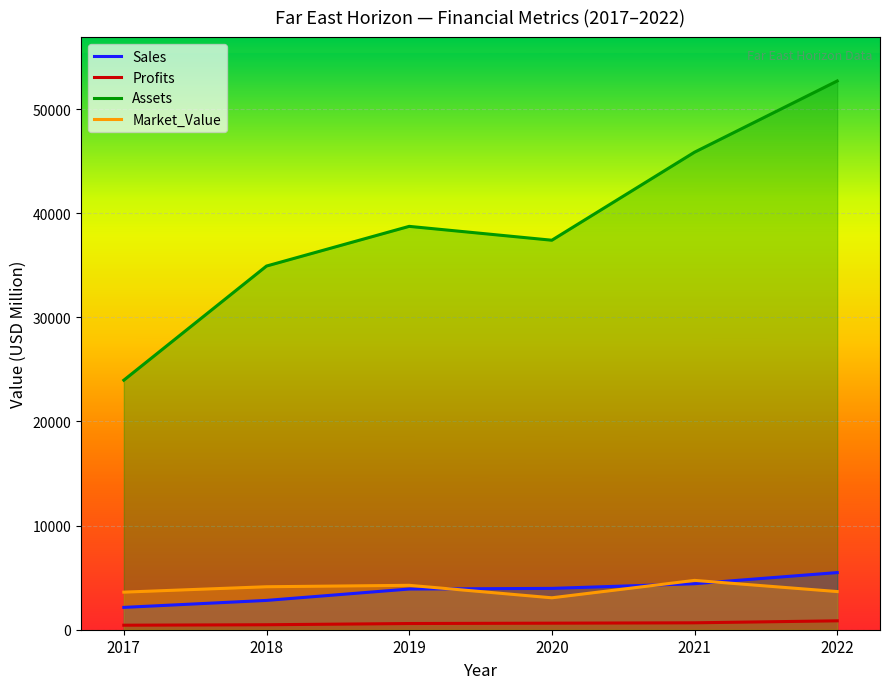

What is the sum of all Assets values?

233605.0